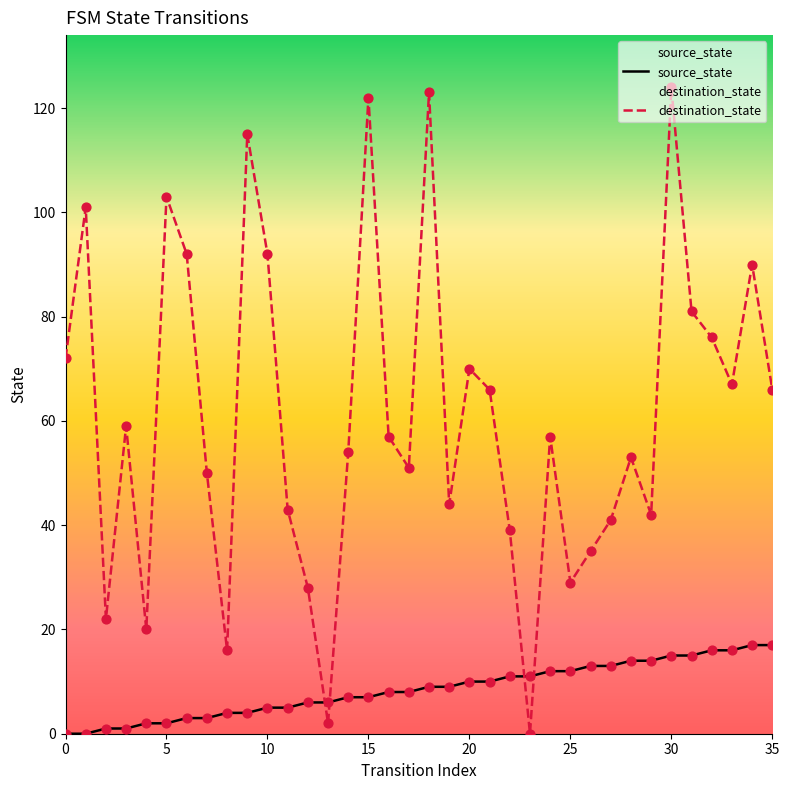

Which series contains the lowest Y value?

source_state